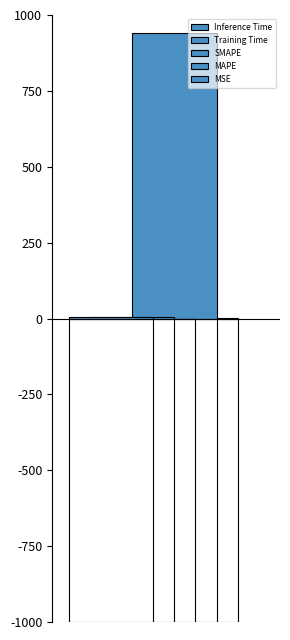

What is the sum of all values?

0.9